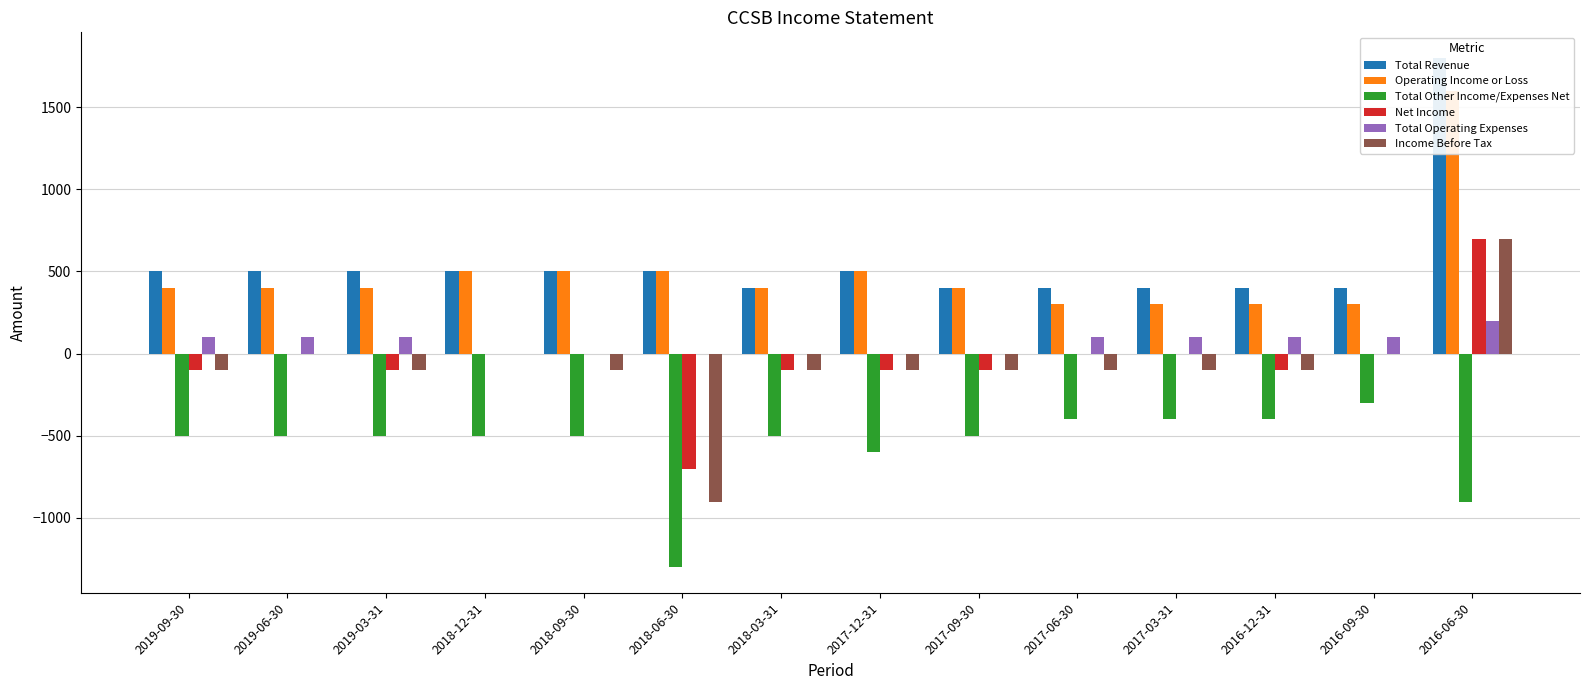

What is the difference between the maximum and minimum values in the Income Before Tax series?

1600